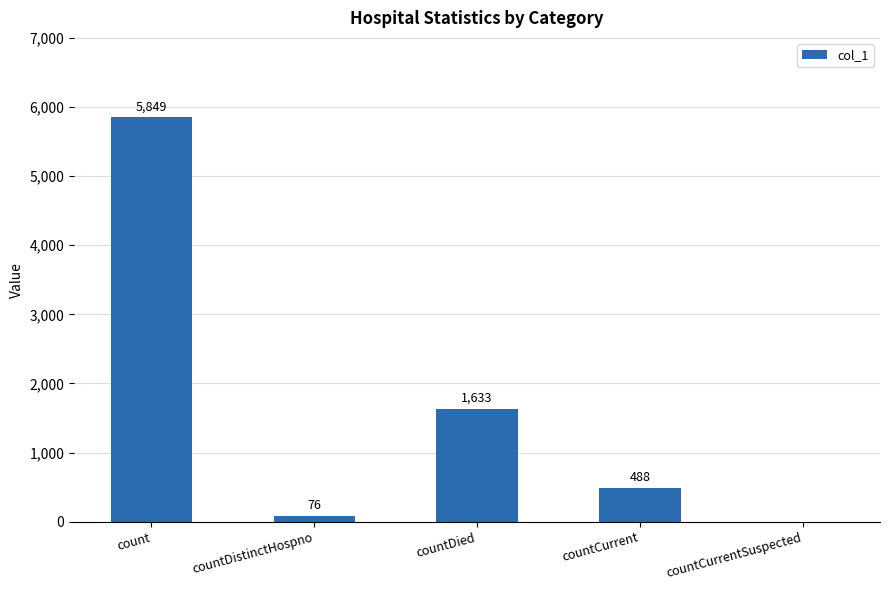

Is it true that the value at countCurrent is 843?

False